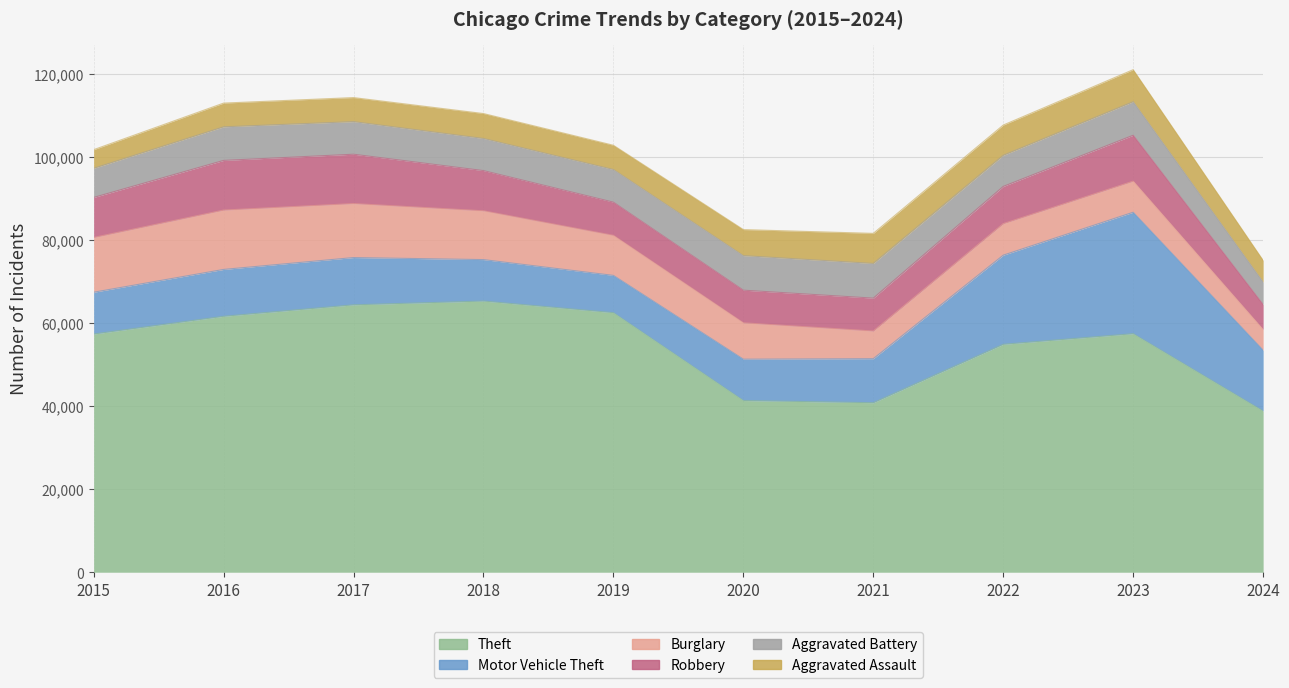

Which series has the largest total across all categories?

Theft